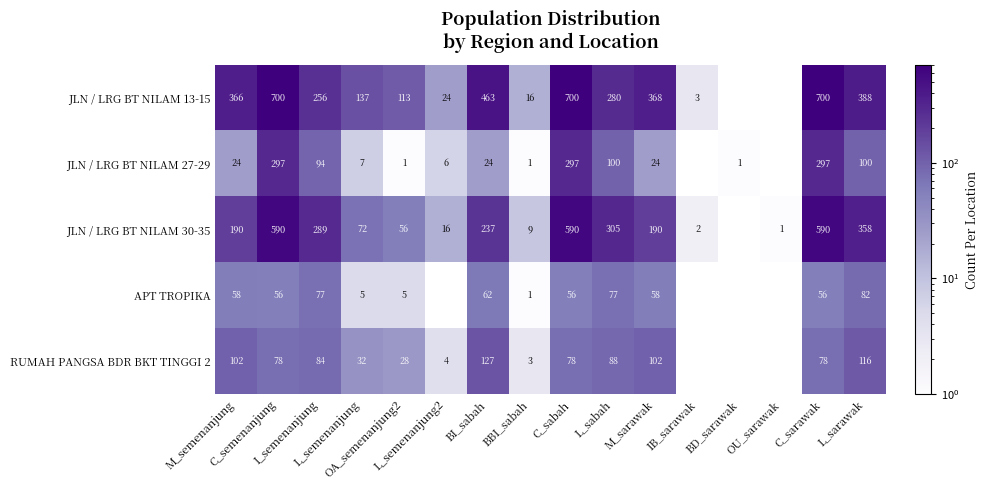

Rank the series at L_sarawak from highest to lowest value.

JLN / LRG BT NILAM 13-15, JLN / LRG BT NILAM 30-35, RUMAH PANGSA BDR BKT TINGGI 2, JLN / LRG BT NILAM 27-29, APT TROPIKA